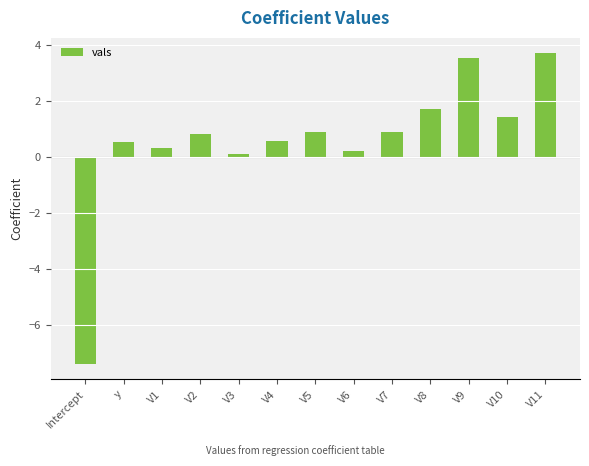

Which label corresponds to the smallest value in the chart?

Intercept